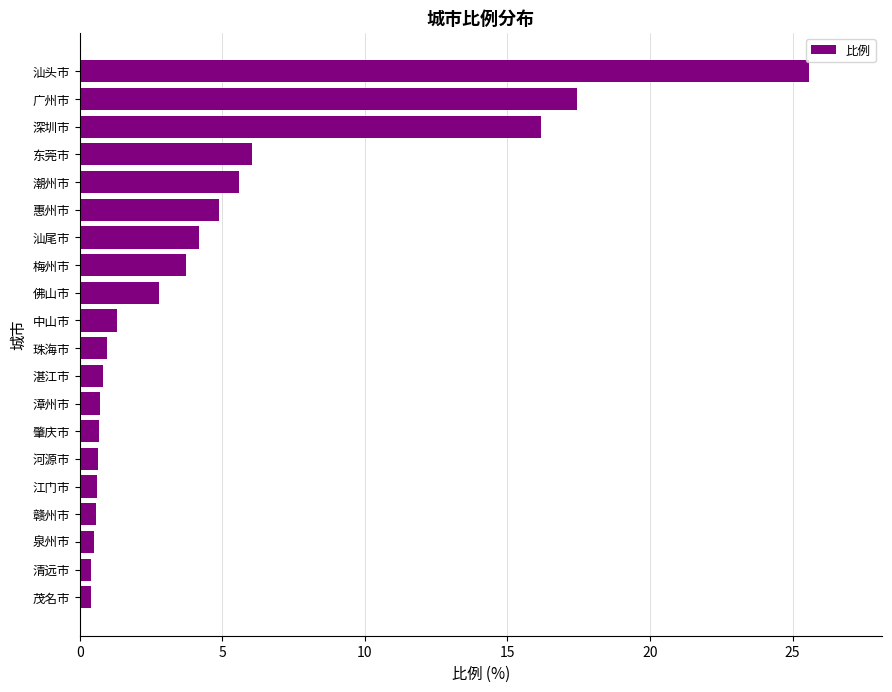

What is the label of the 7th bar from the top?

汕尾市